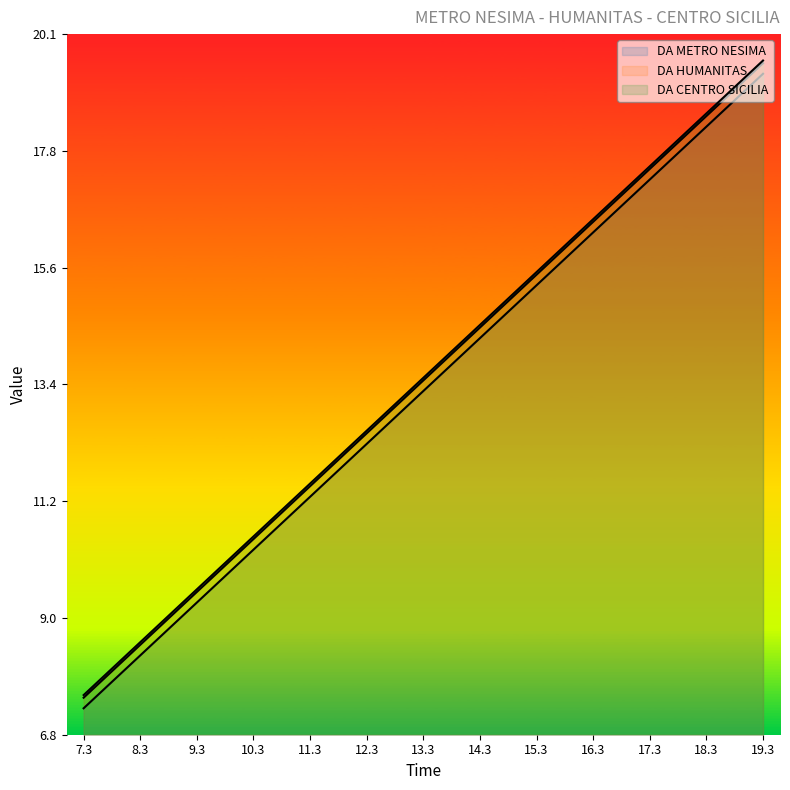

True or false: DA METRO NESIMA and DA HUMANITAS cross at least once.

False